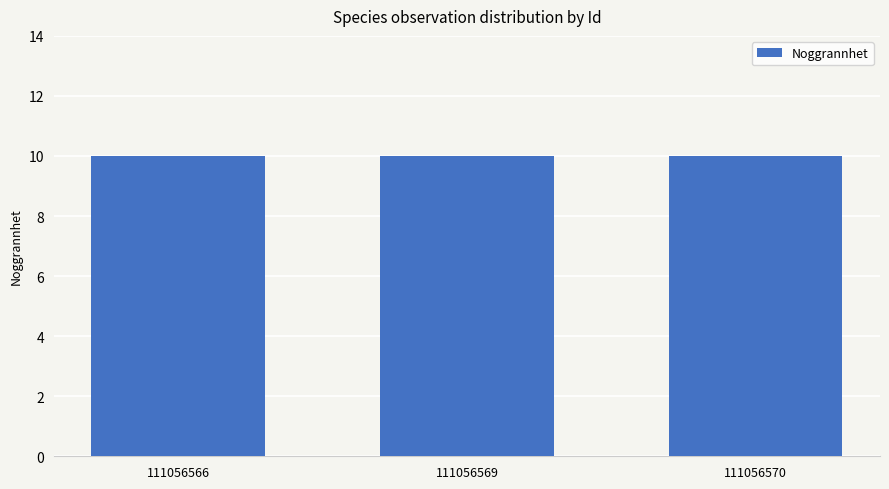

The value of Ost at 111056566 is 388822. True or false?

False